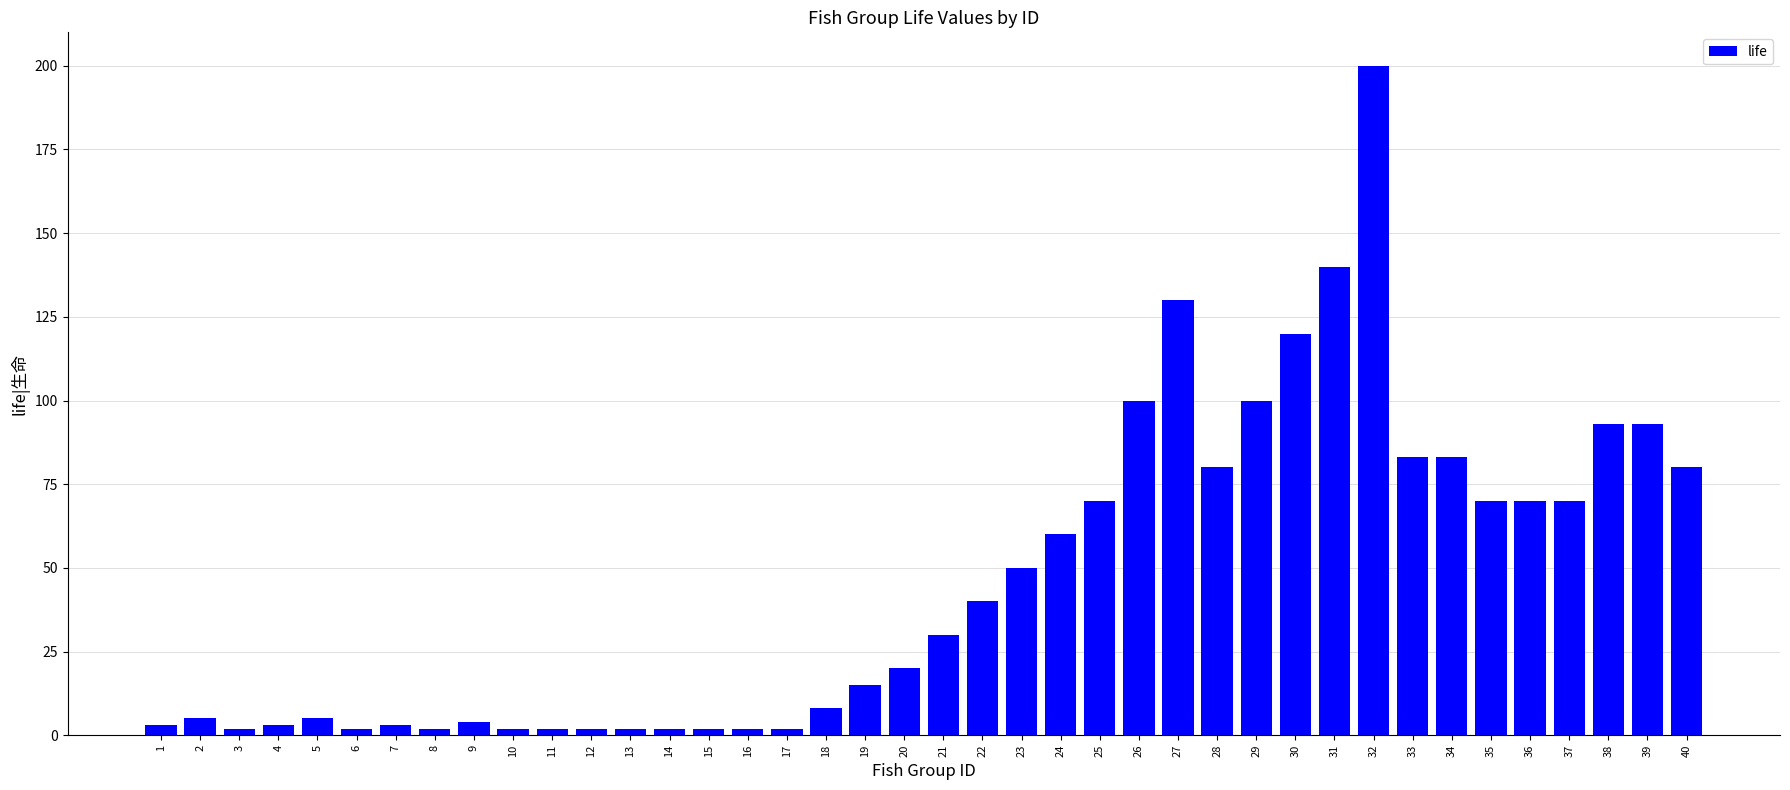

What is the difference between the maximum and second lowest values?

198